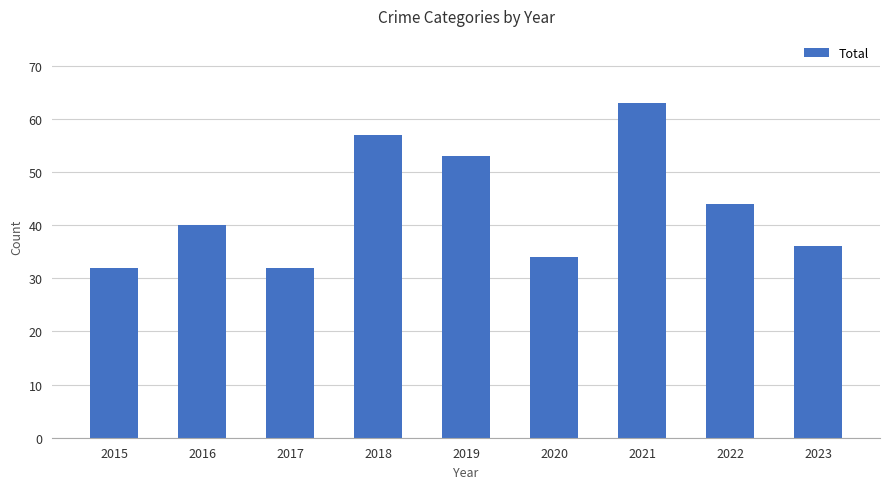

Between 2018 and 2015, which is larger?

2018